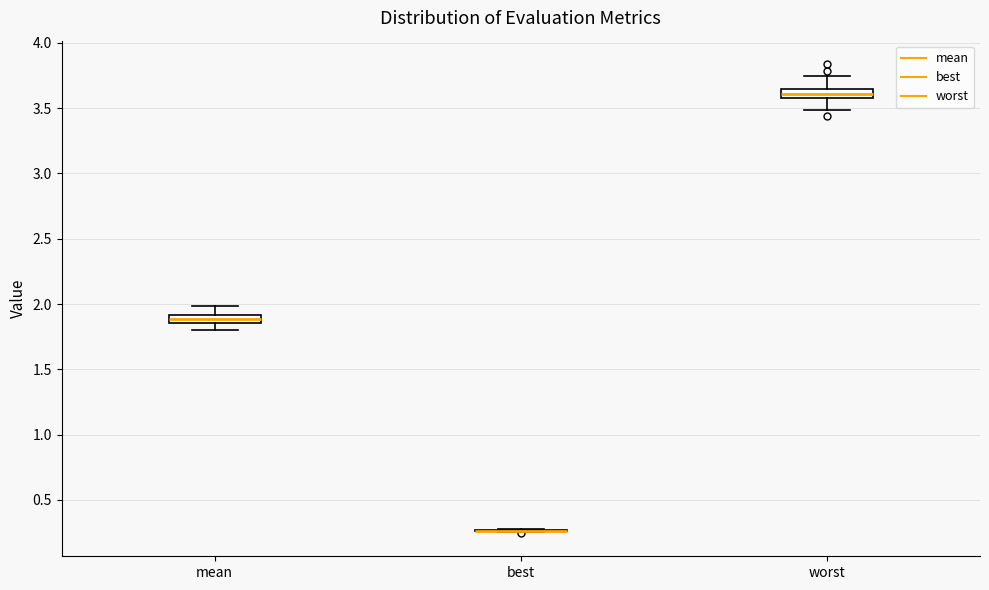

Where does the upper whisker of the box for mean end on the y-axis? The values are not printed on the chart, so give them approximately, as read against the axis.

2.00